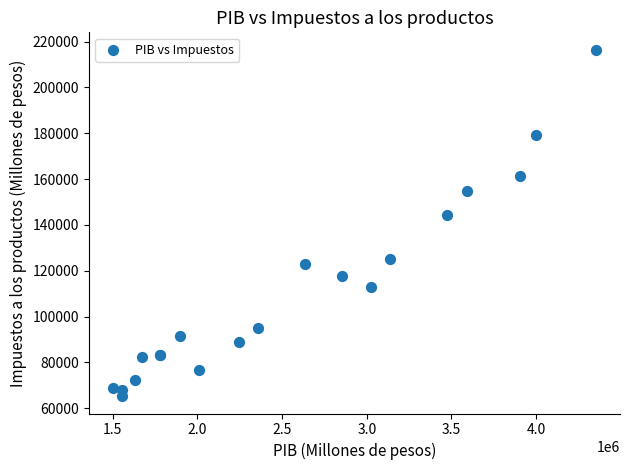

What Y value in the scatter plot is closest to 140869?

144326.3